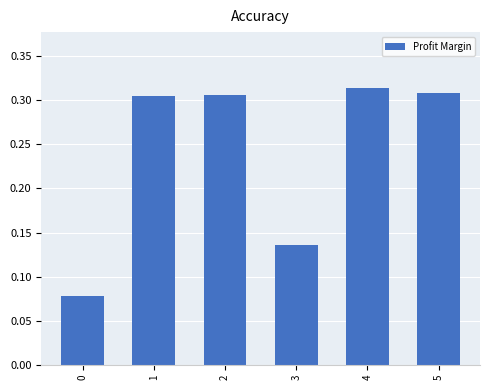

True or false: the data shows 0.2 at 3.

False